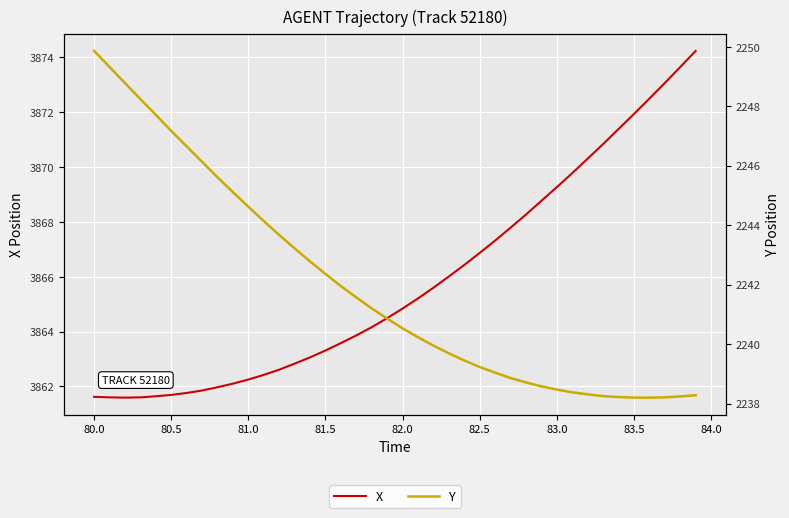

Count the number of data series in this chart.

2